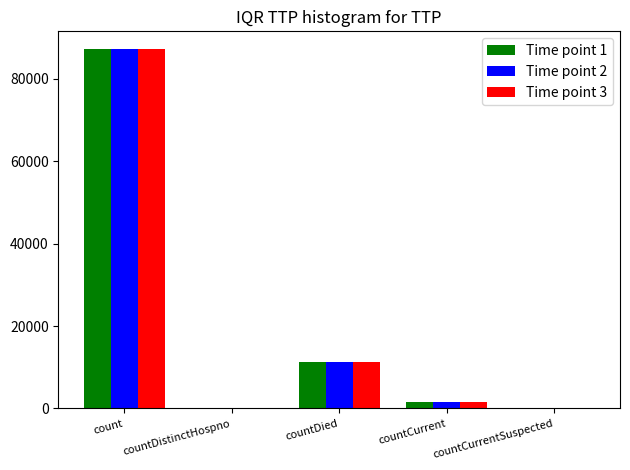

The Time point 2 series shows 11177 at countDied. True or false?

True